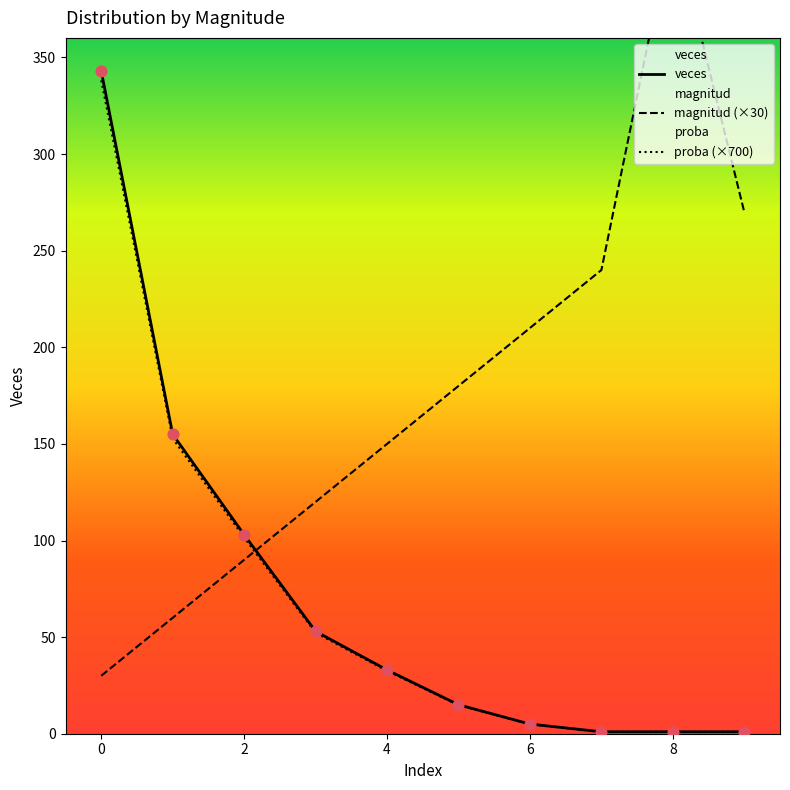

Which series contains the highest Y value?

magnitud